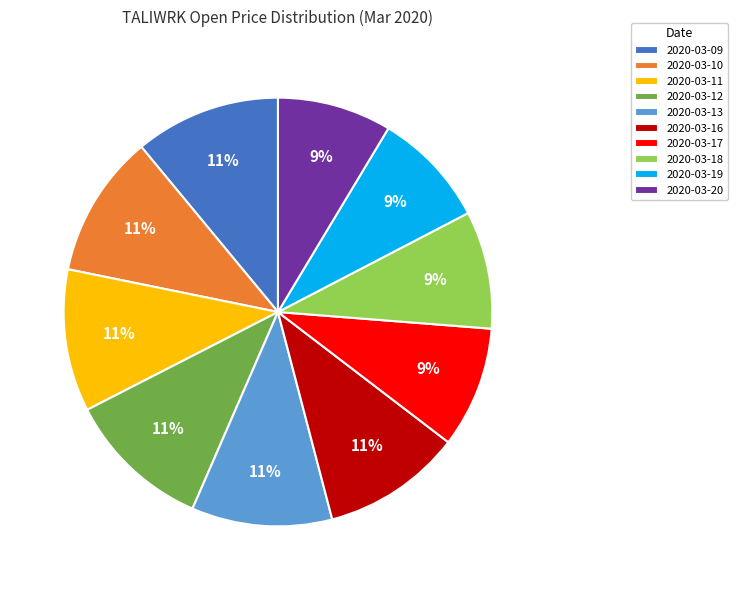

To the nearest percent, what is the combined percentage of 2020-03-09 and 2020-03-19?

20%